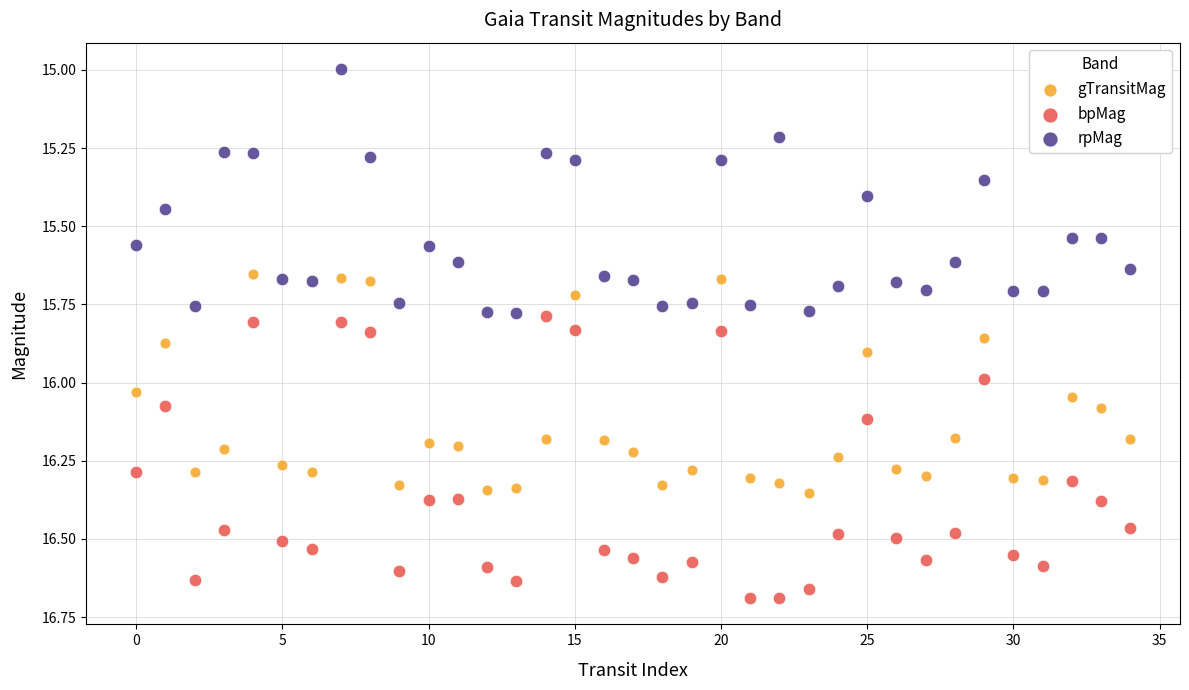

Across all data points, what is the range of Y values (max minus min)?

1.7